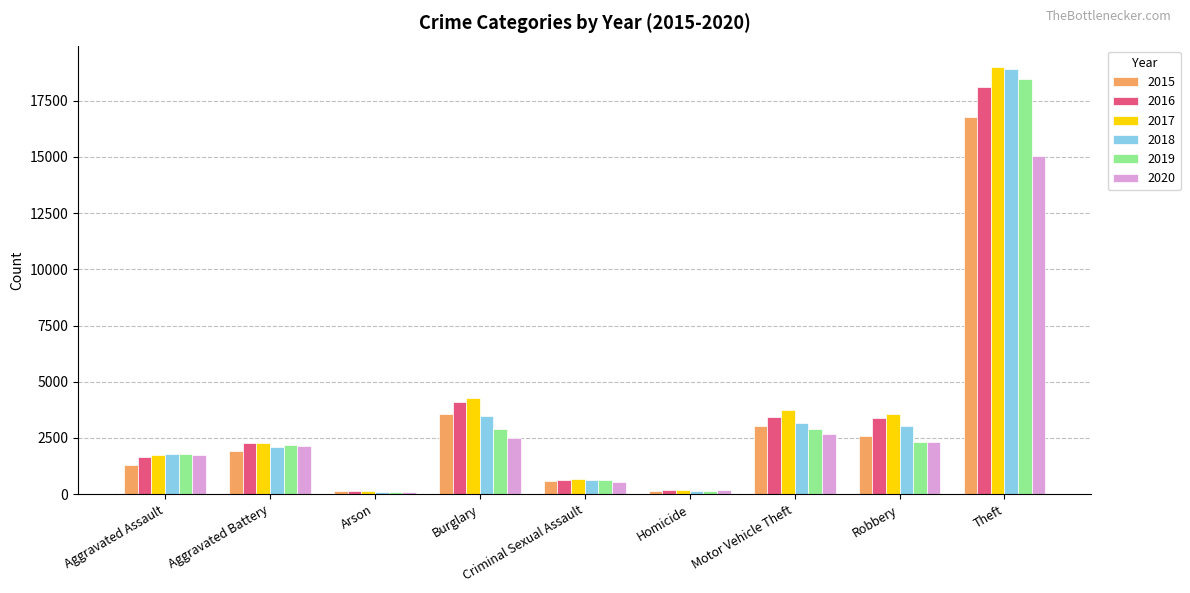

What is the label of the 1st bar from the left?

Aggravated Assault